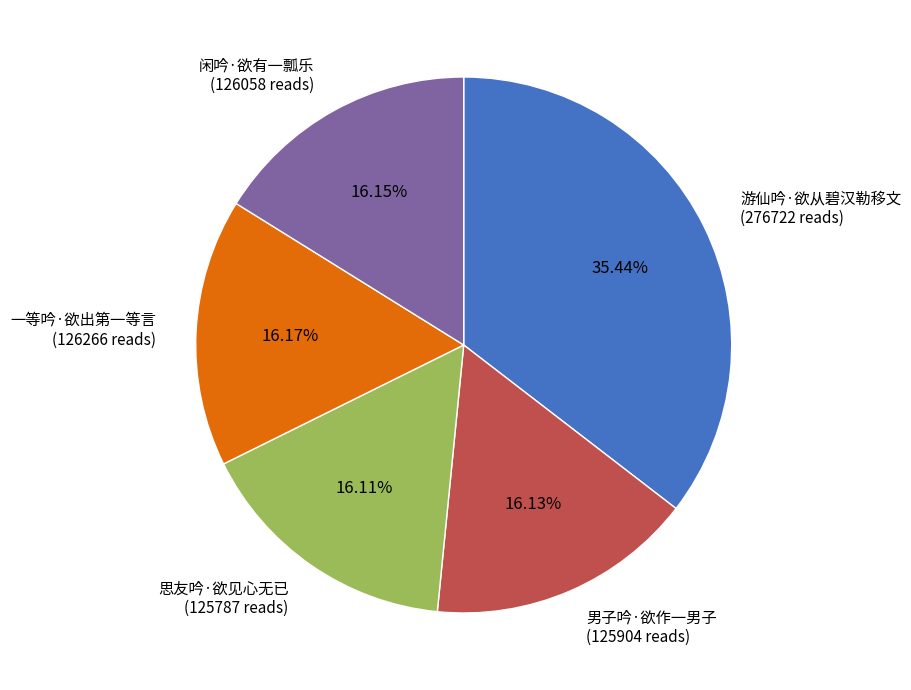

What is the largest slice in the pie chart?

游仙吟·欲从碧汉勒移文